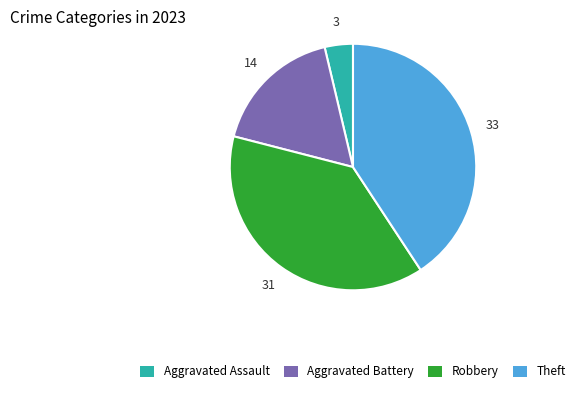

How many segments does this pie chart have?

4